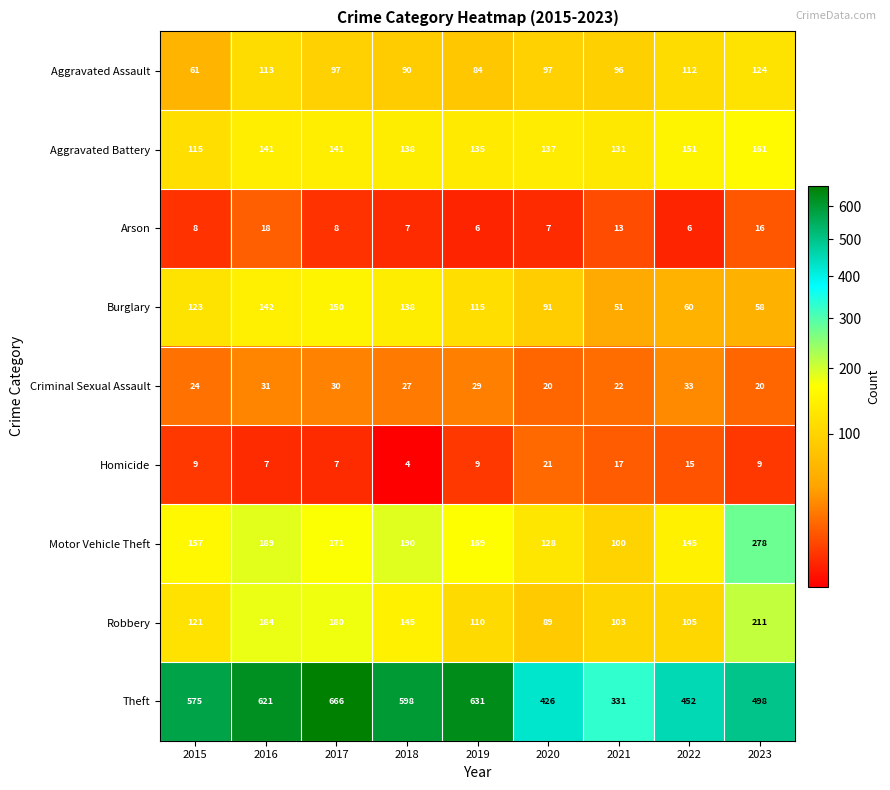

True or false: Aggravated Assault has a value of 113 at 2016.

True